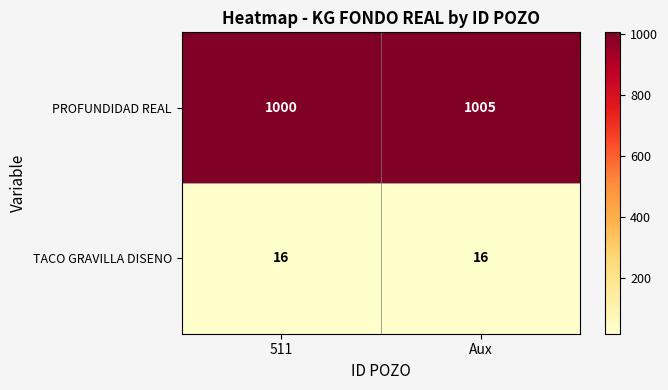

What is the difference between the PROFUNDIDAD REAL values at Aux and 511?

5